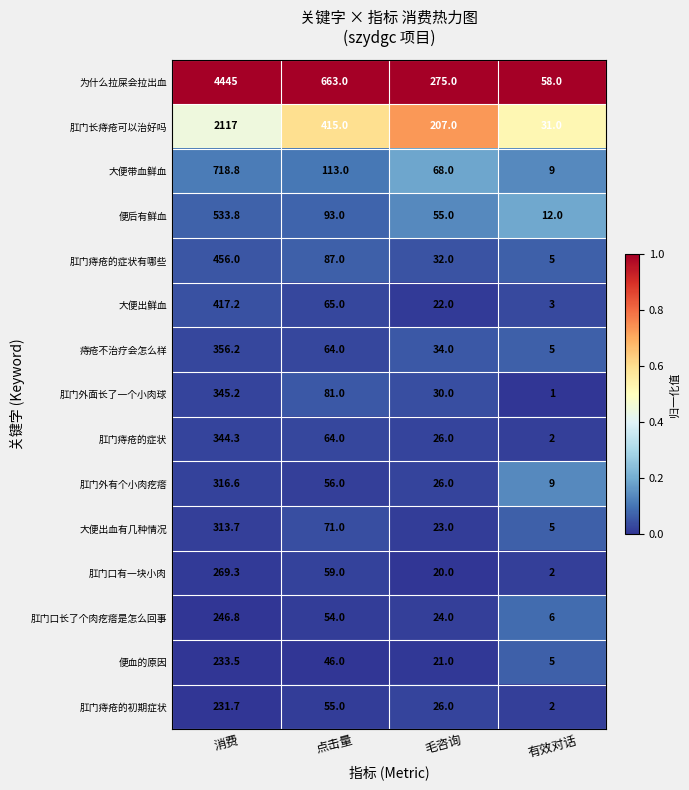

What is the total value across all series at 有效对话?

155.0